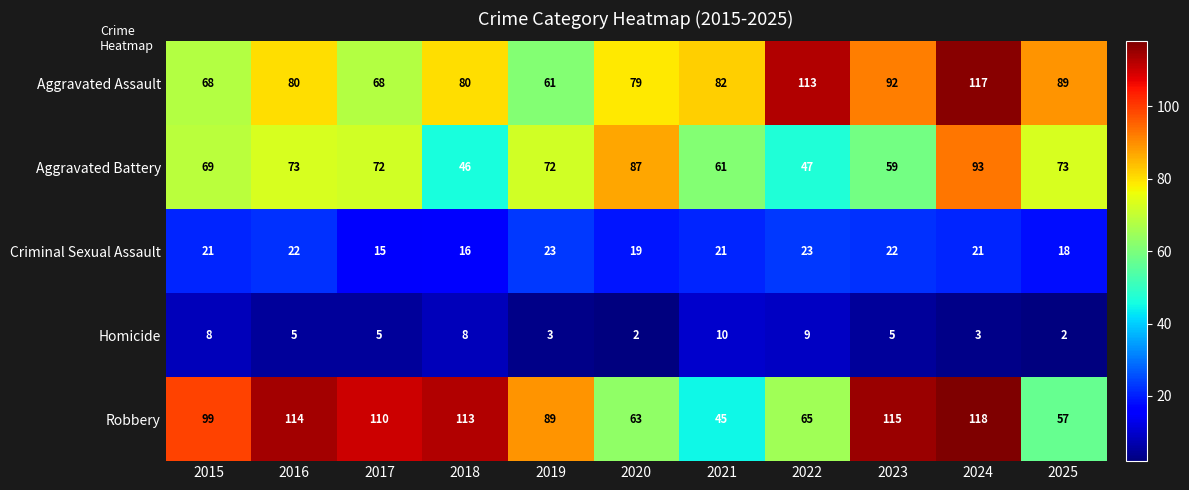

Read the Criminal Sexual Assault value at 2015.

21